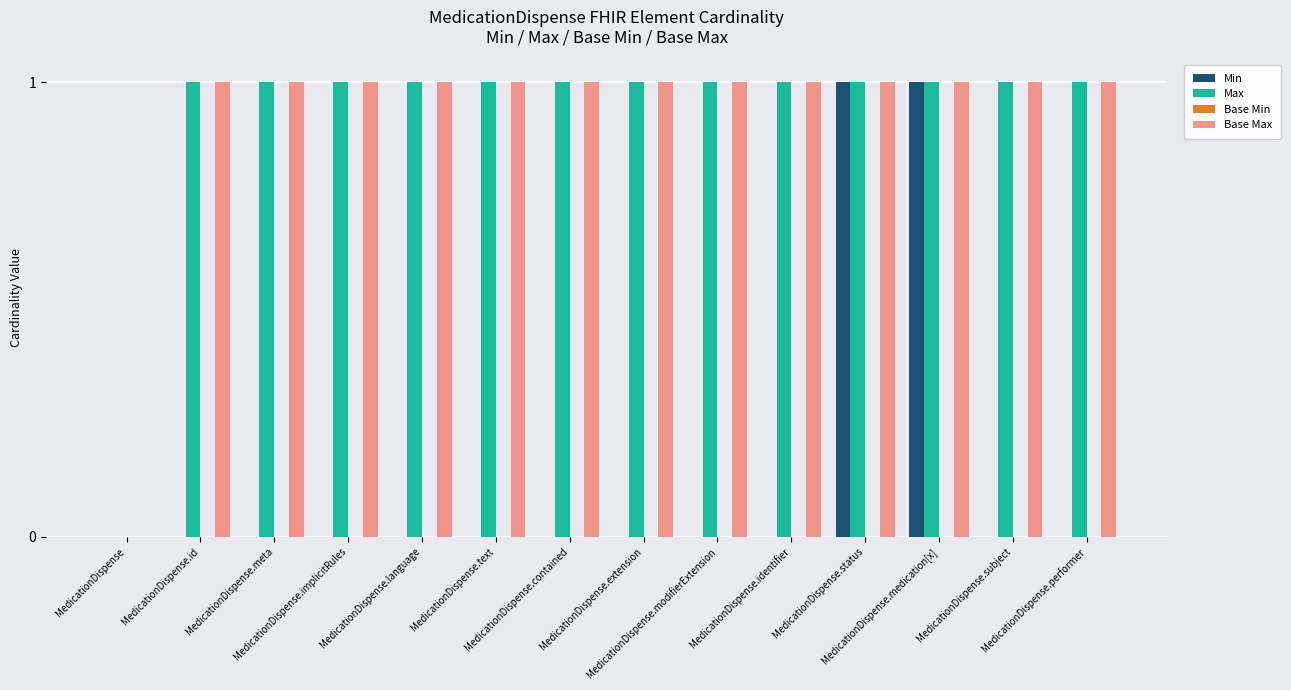

How many groups of bars are there?

14